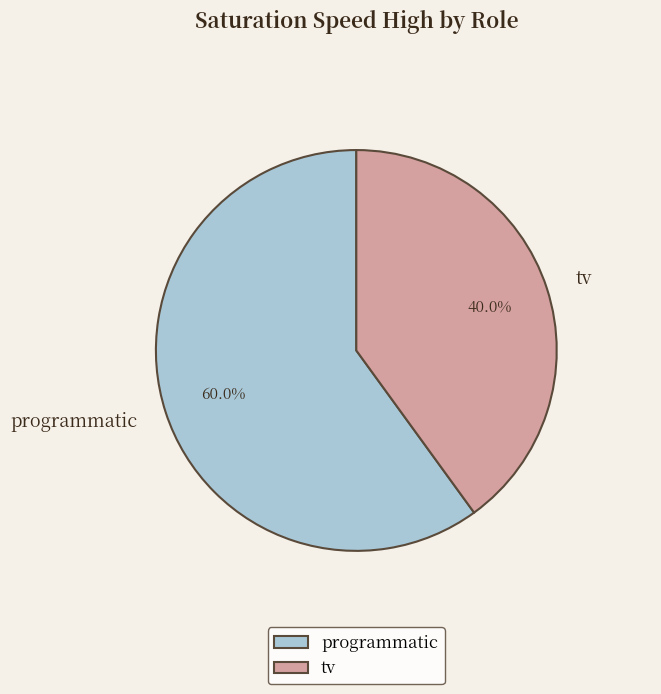

Which has a higher value, programmatic or tv?

programmatic